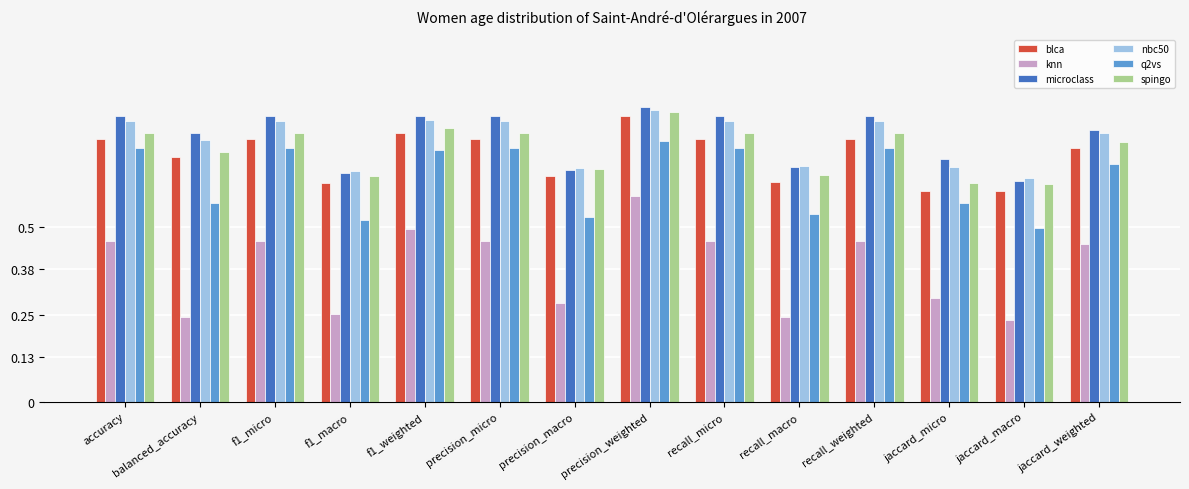

The value of q2vs at recall_macro is 0.8. True or false?

False